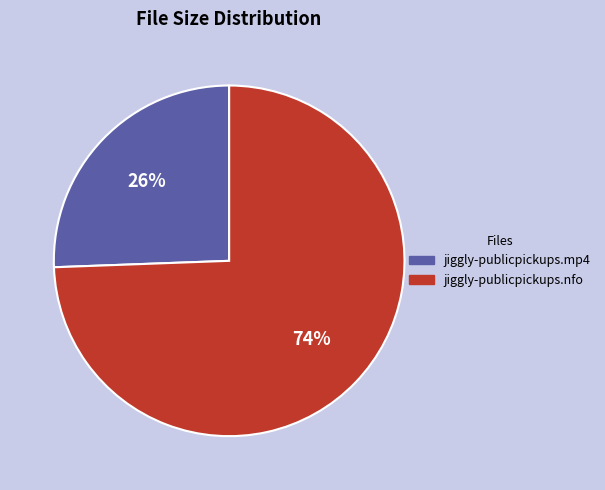

Is it true that jiggly-publicpickups.nfo is 74% of the pie?

True